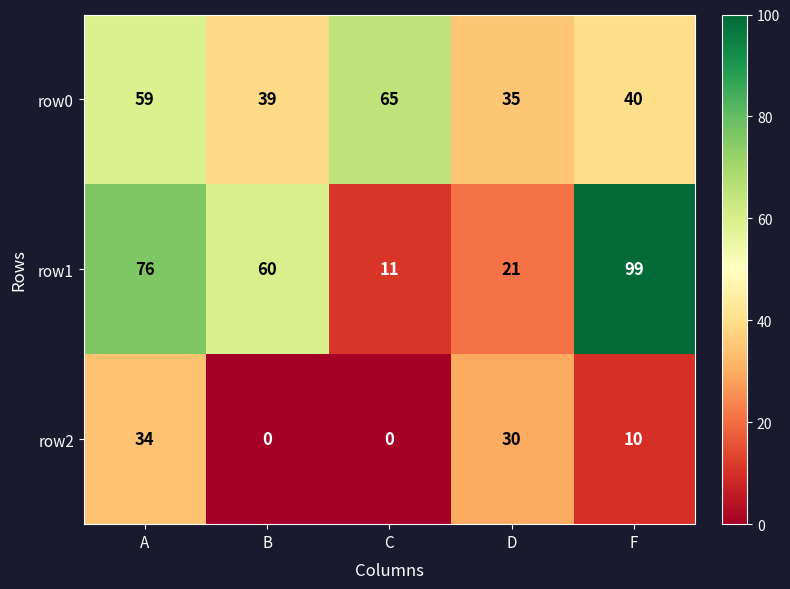

Which series has the largest total across all categories?

row1